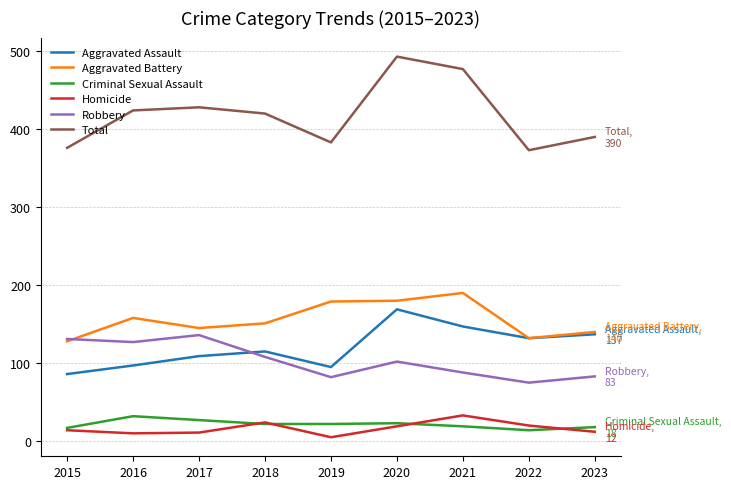

How many lines are shown in the chart?

6